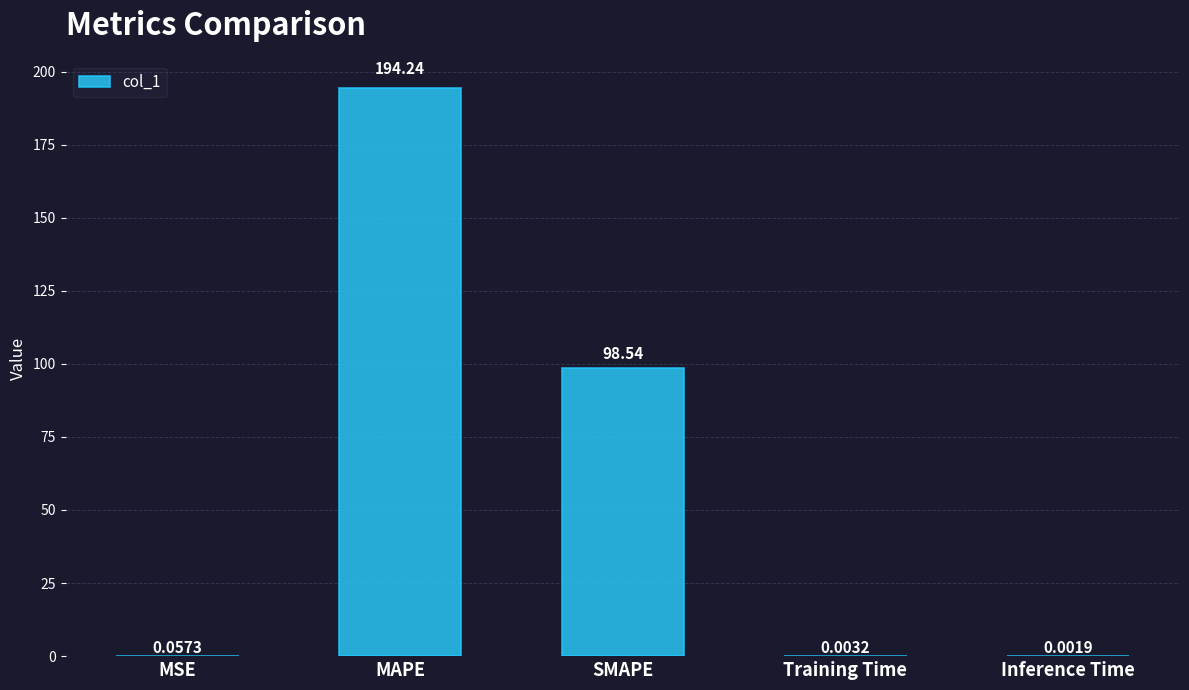

Are the bars horizontal?

No